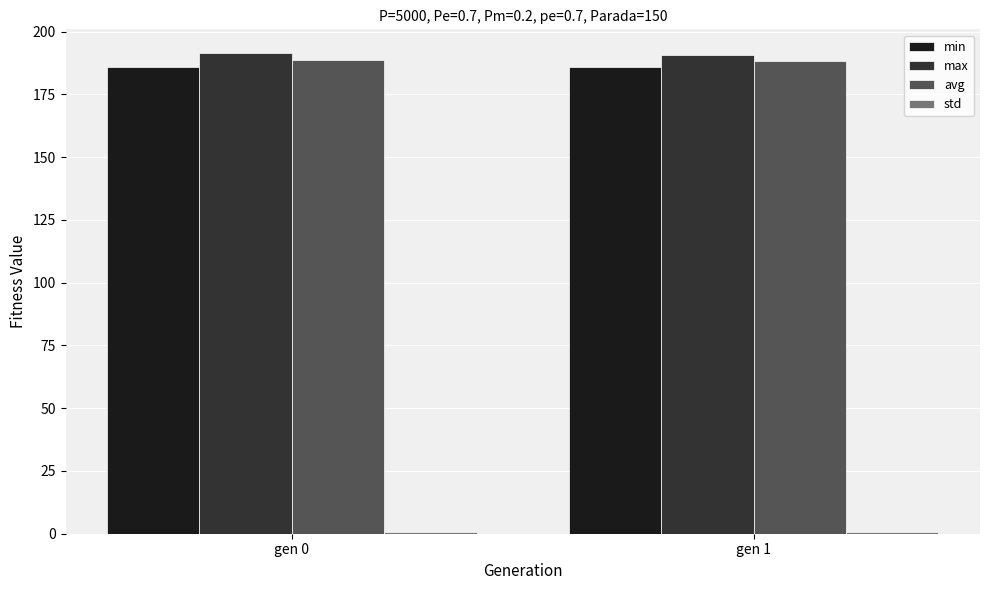

What is the value of the avg bar at the 2nd from the left?

188.4